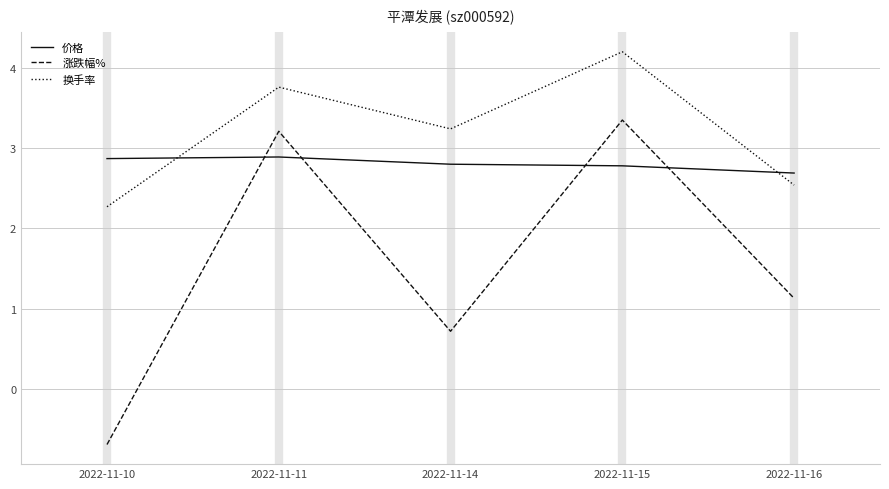

List the series in order of their peak value, highest first.

换手率, 涨跌幅%, 价格